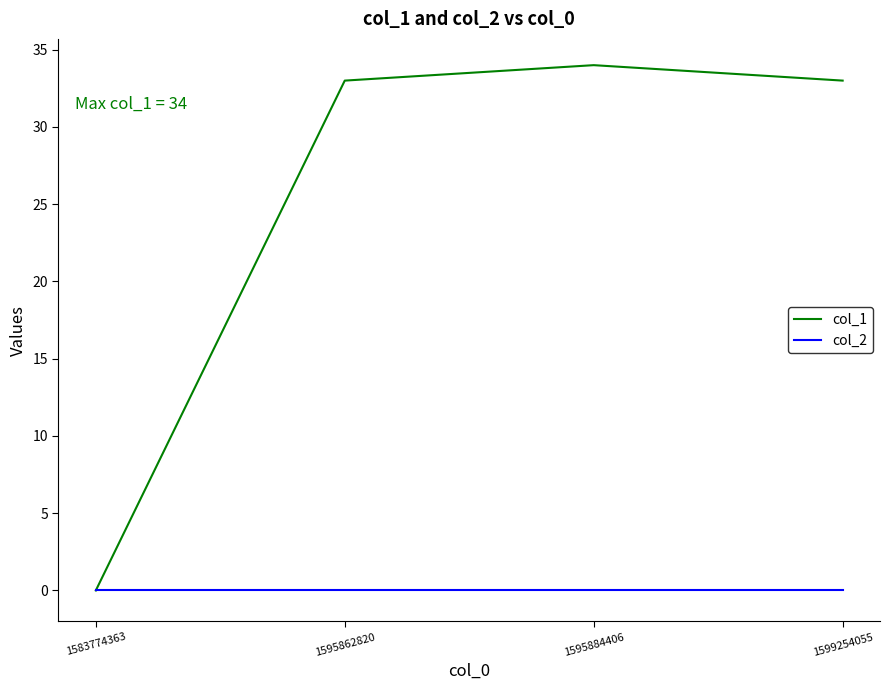

How many lines are shown in the chart?

2